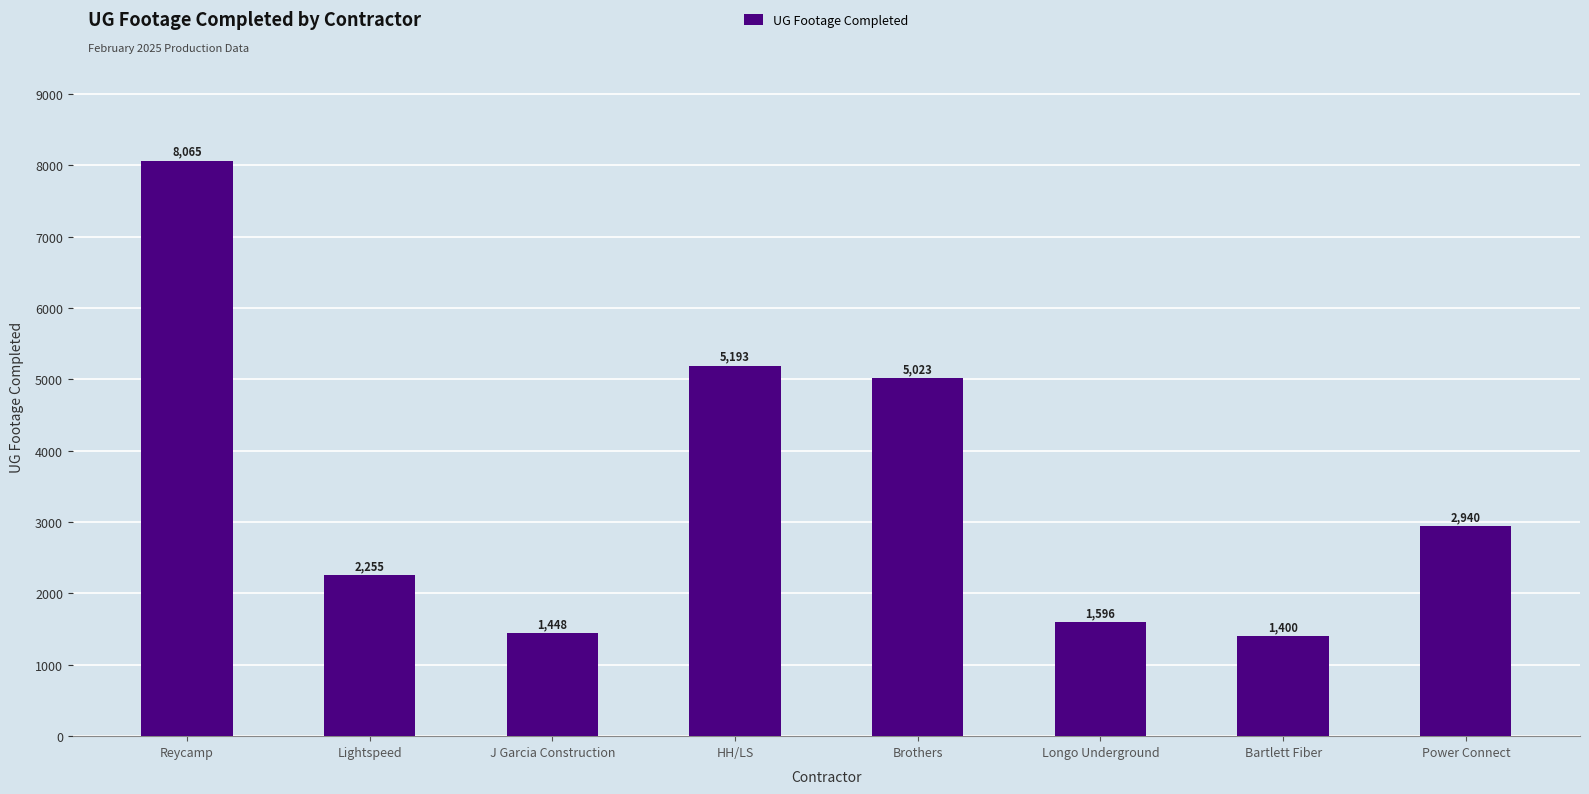

At which label is the value closest to 4732?

Brothers